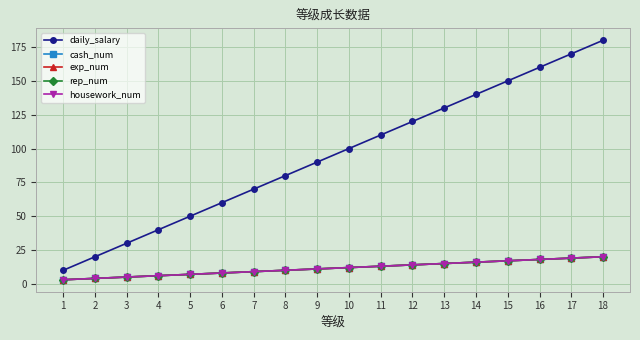

At how many categories does at least one series exceed 169?

2